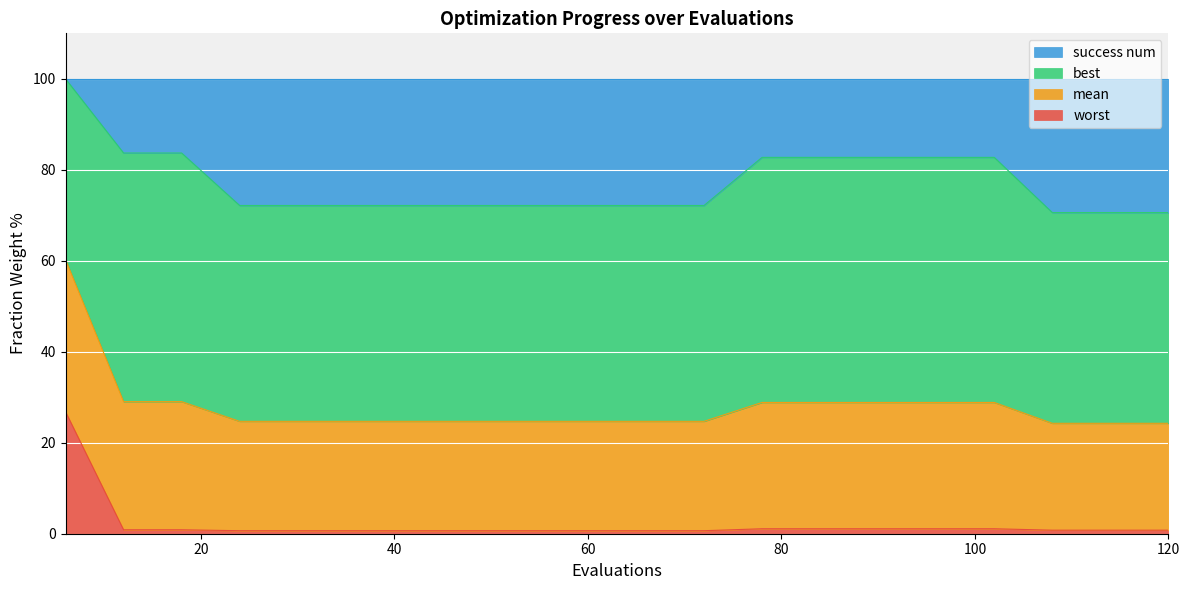

What are all the series names shown in the legend?

success num, best, mean, worst